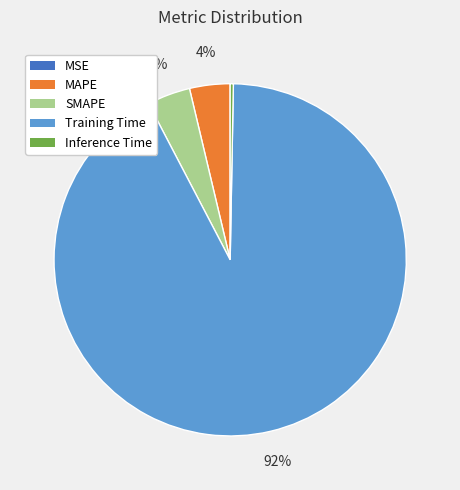

Which category has the biggest portion of the pie?

Training Time